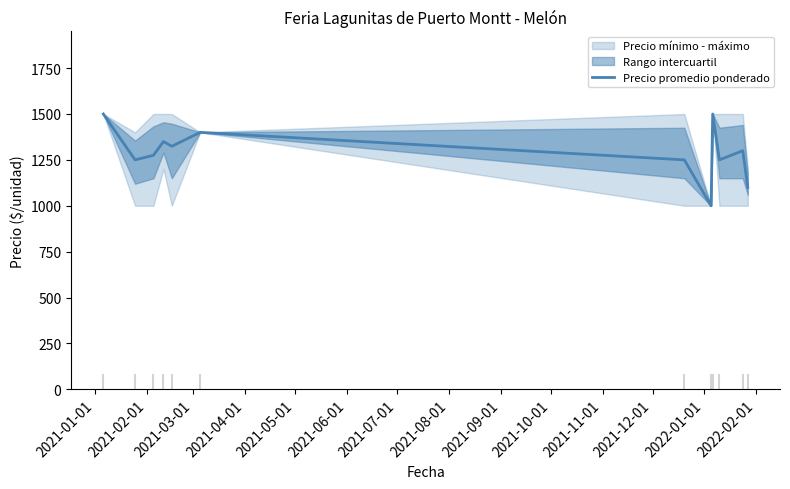

What is the maximum value shown in the chart?

1500